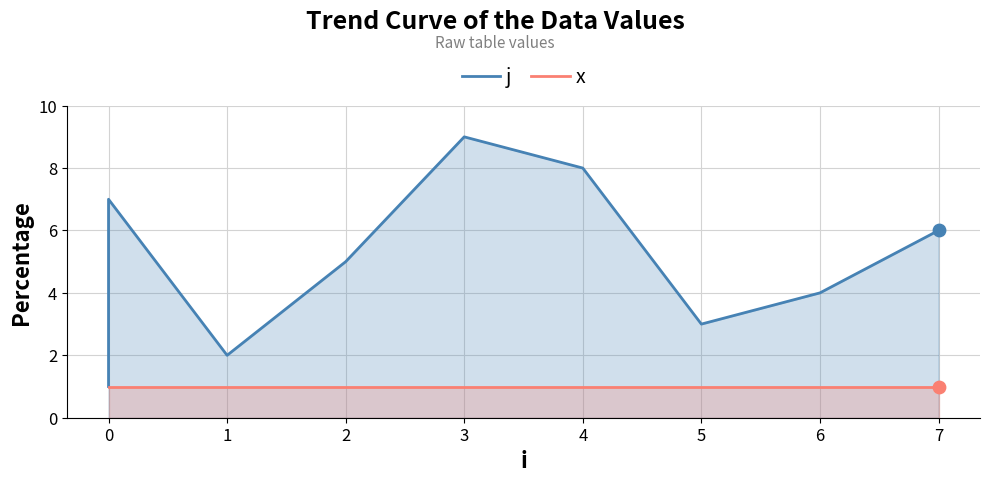

Which series contains the highest Y value?

j